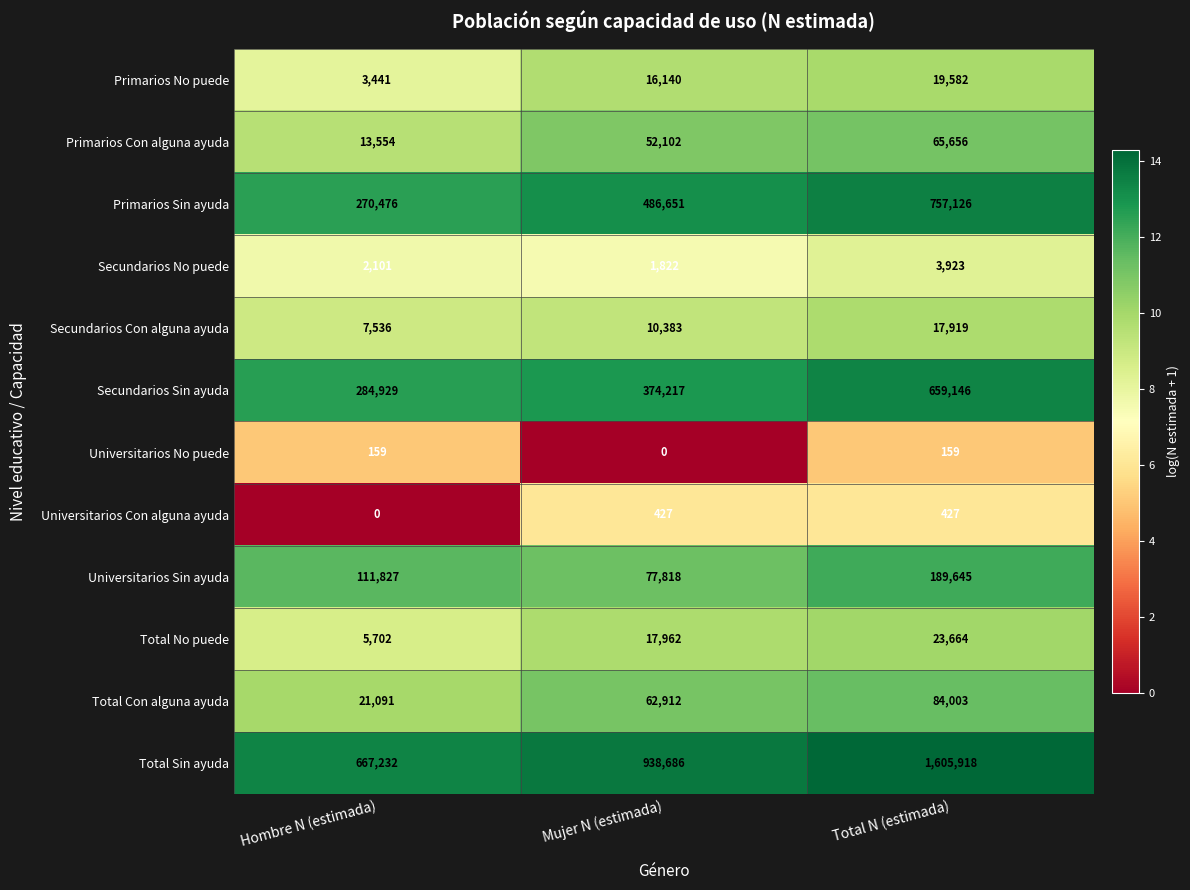

What is the total value across all series at Mujer N (estimada)?

2039120